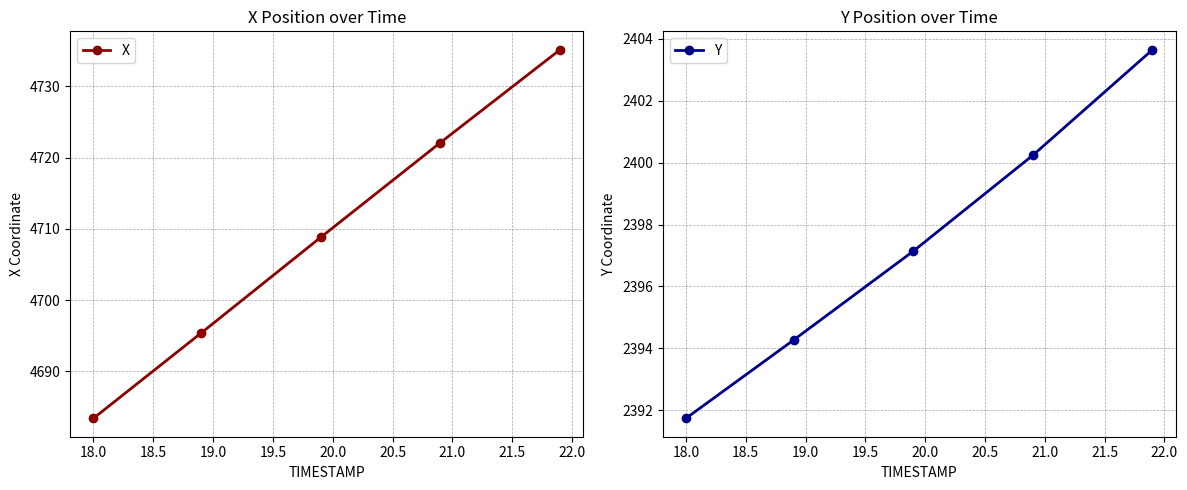

Does the chart have visible grid lines?

Yes